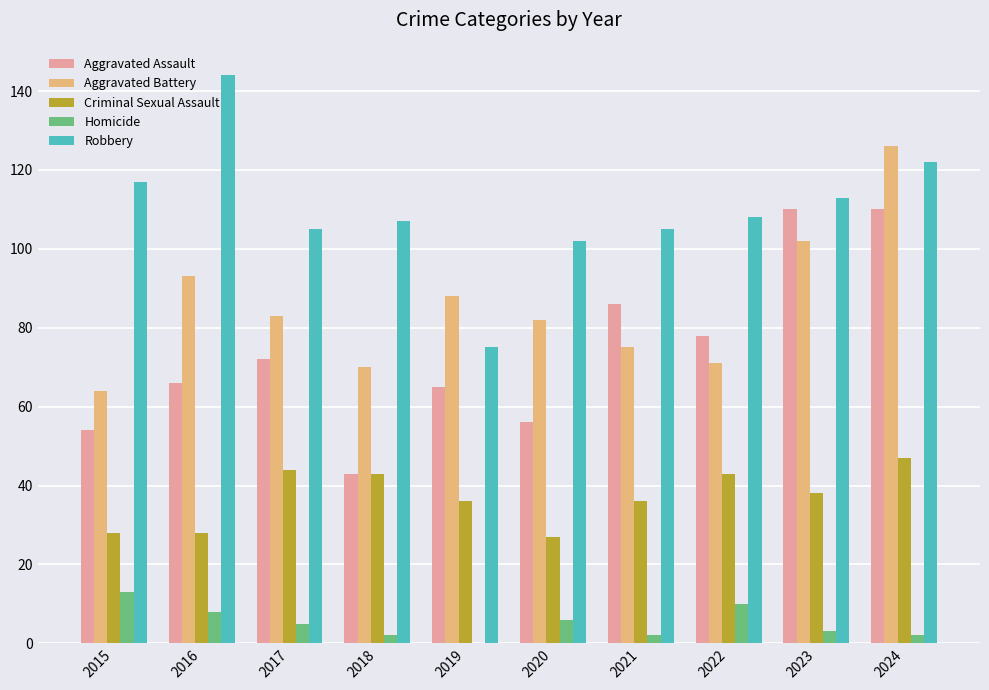

What is the spread (max minus min) of values at 2024?

124